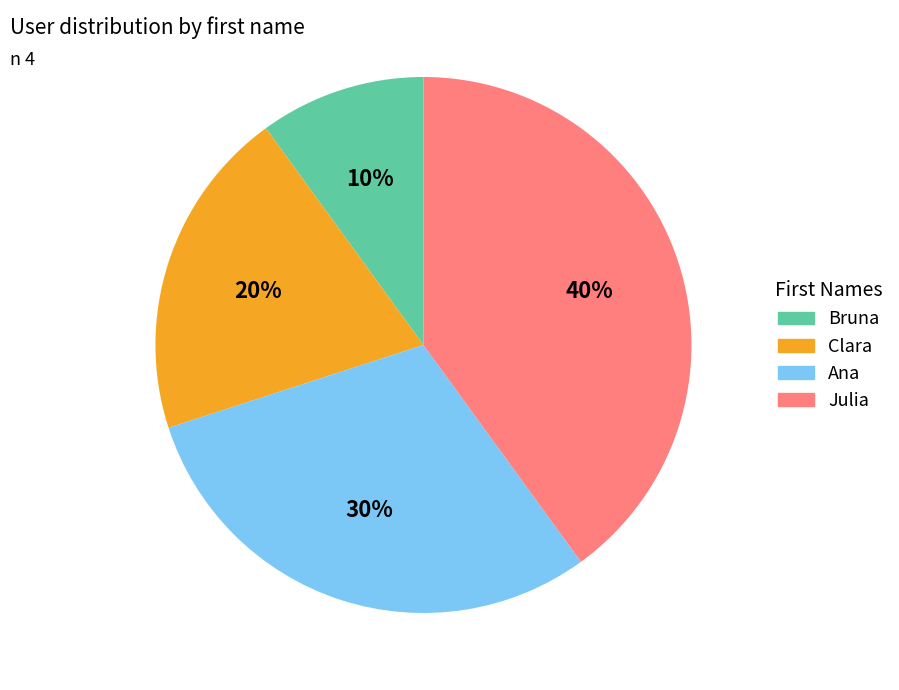

To the nearest percent, what is the combined percentage of Julia and Clara?

60%